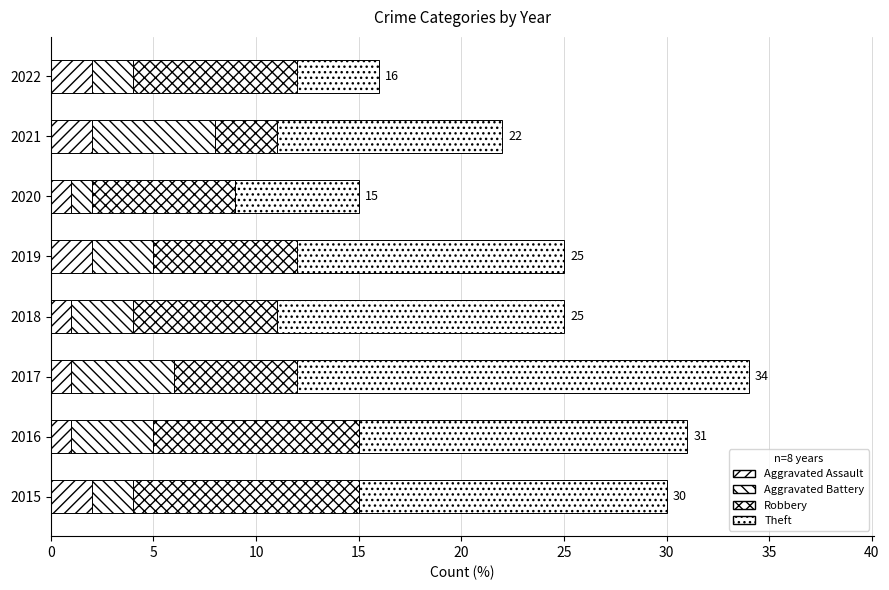

How many data points does each series have?

8